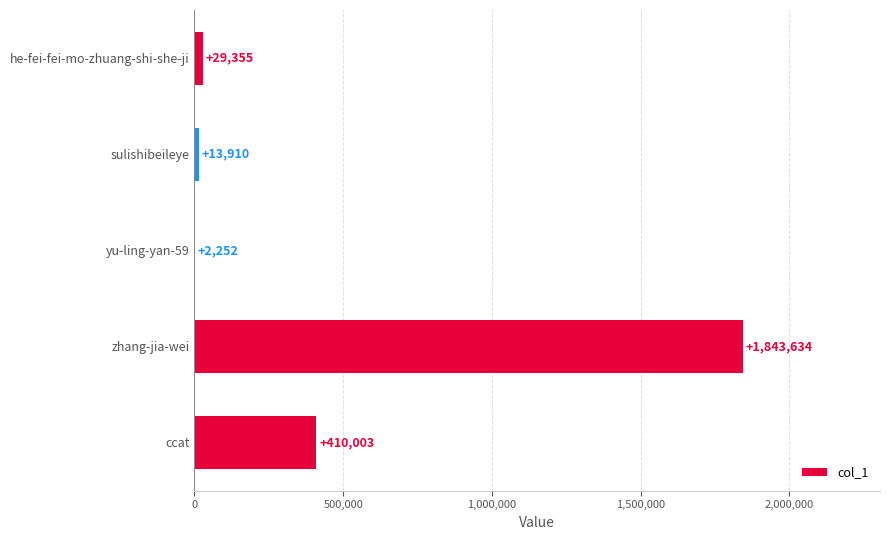

What is the maximum value shown in the chart?

1843634